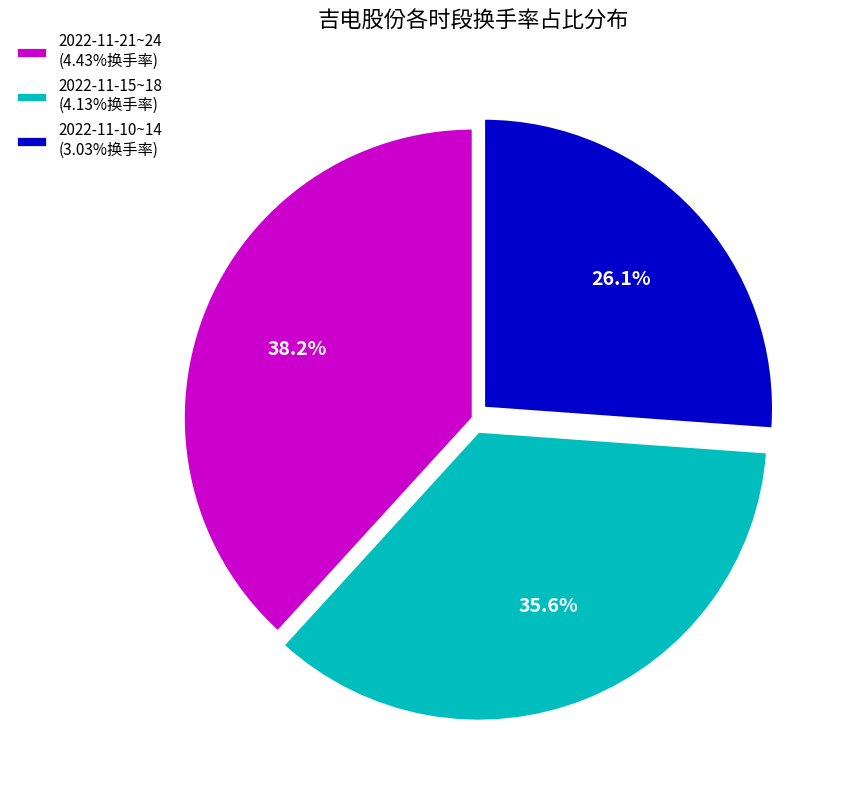

Does any single category account for the majority?

No